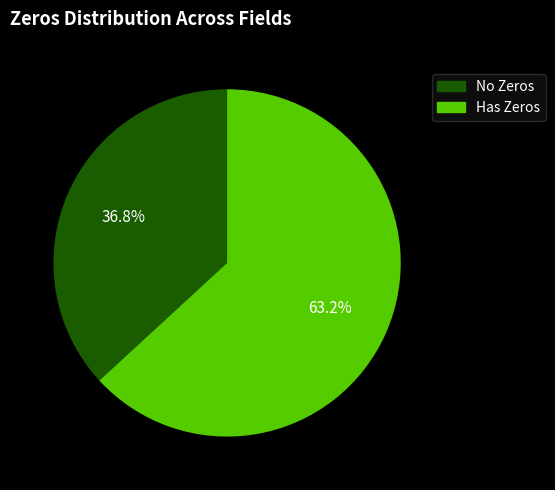

Is there a majority slice in this chart?

Yes